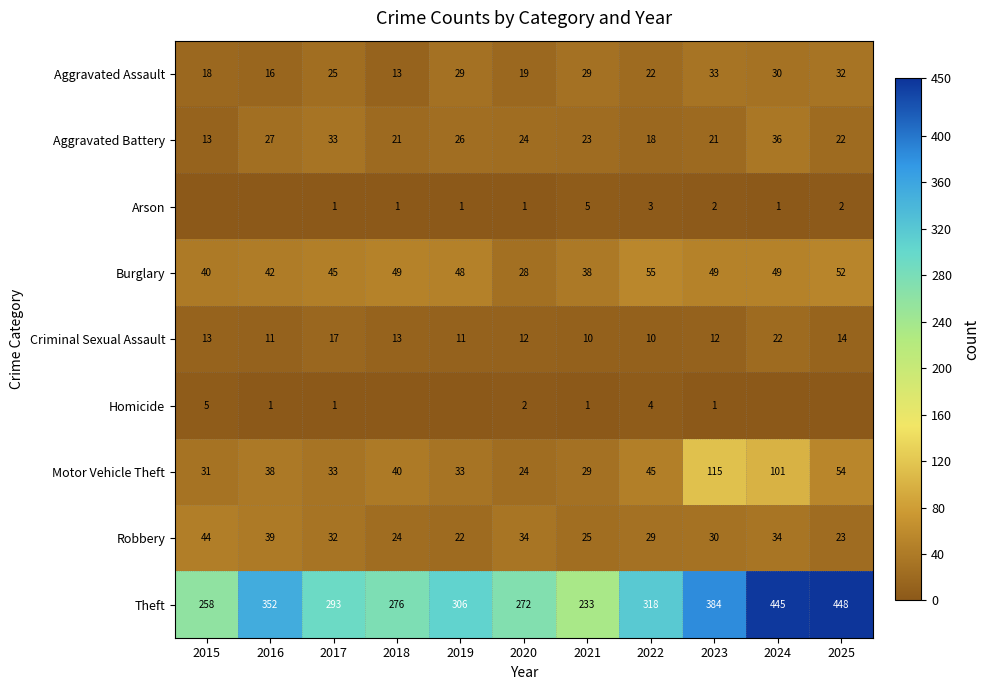

At which label does Aggravated Battery reach its peak?

2024